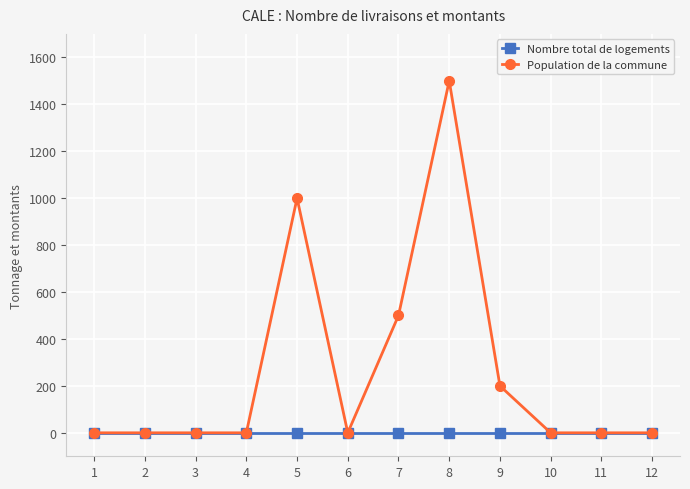

Which category has the highest value across all series?

8